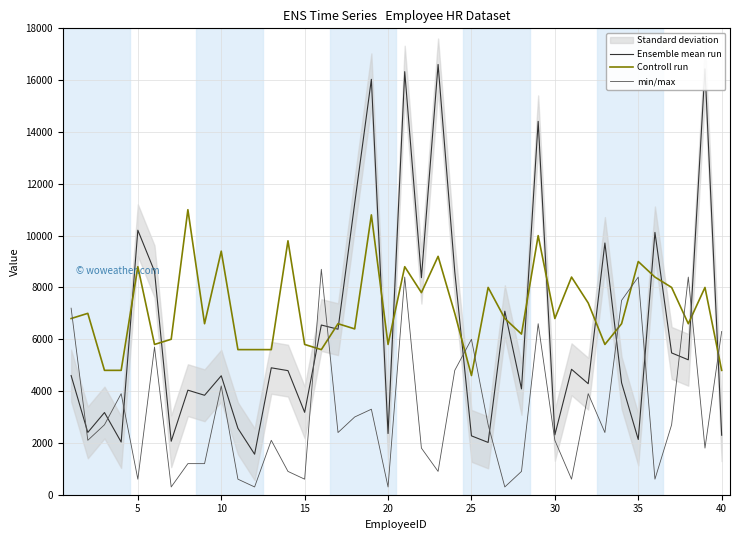

Does the chart display data point markers on the line(s)?

No